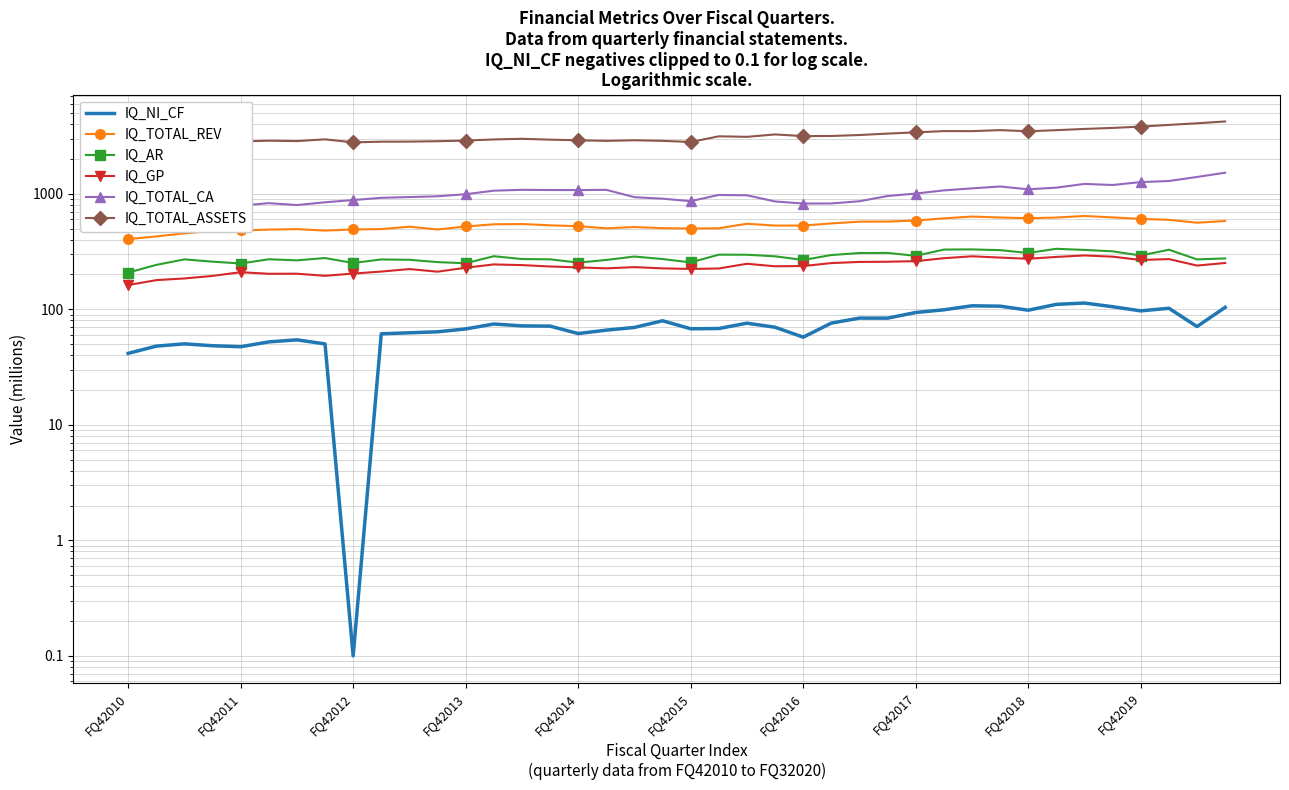

What position from the right is 39?

1